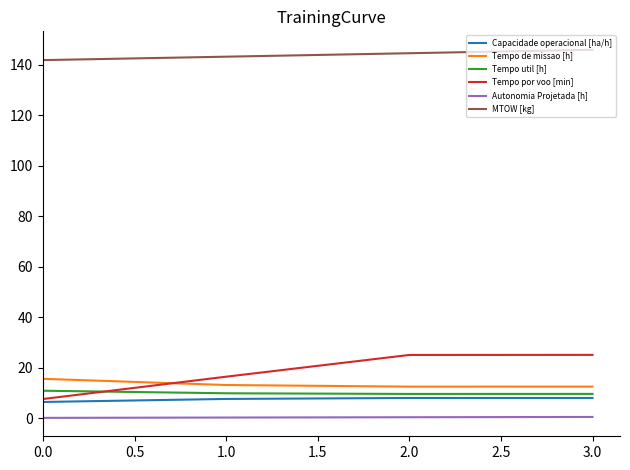

Which series has the largest range (max minus min)?

Tempo por voo [min]